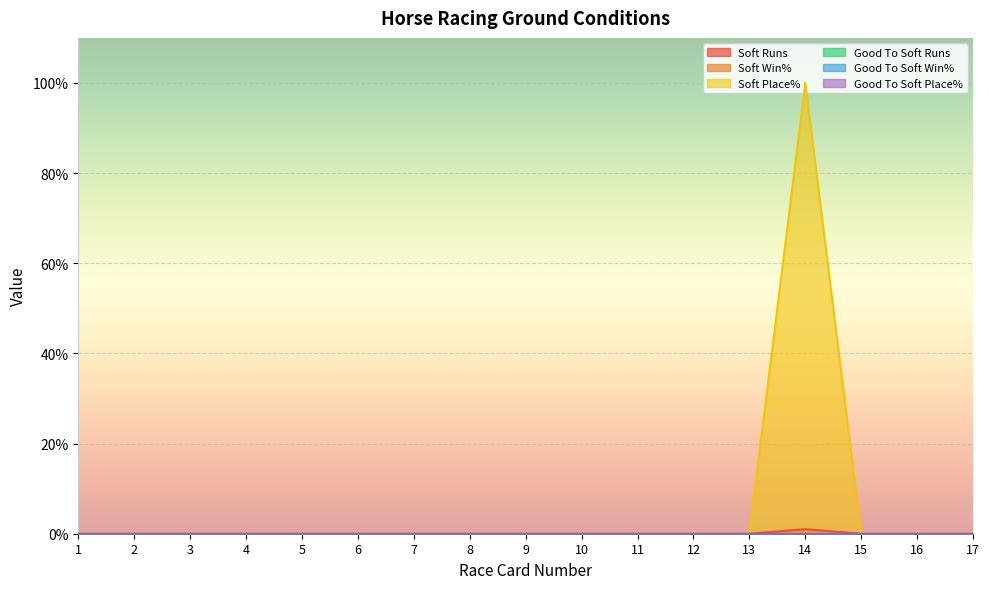

Rank the series by their maximum value, from lowest to highest.

Soft Win%, Good To Soft Runs, Good To Soft Win%, Good To Soft Place%, Soft Runs, Soft Place%